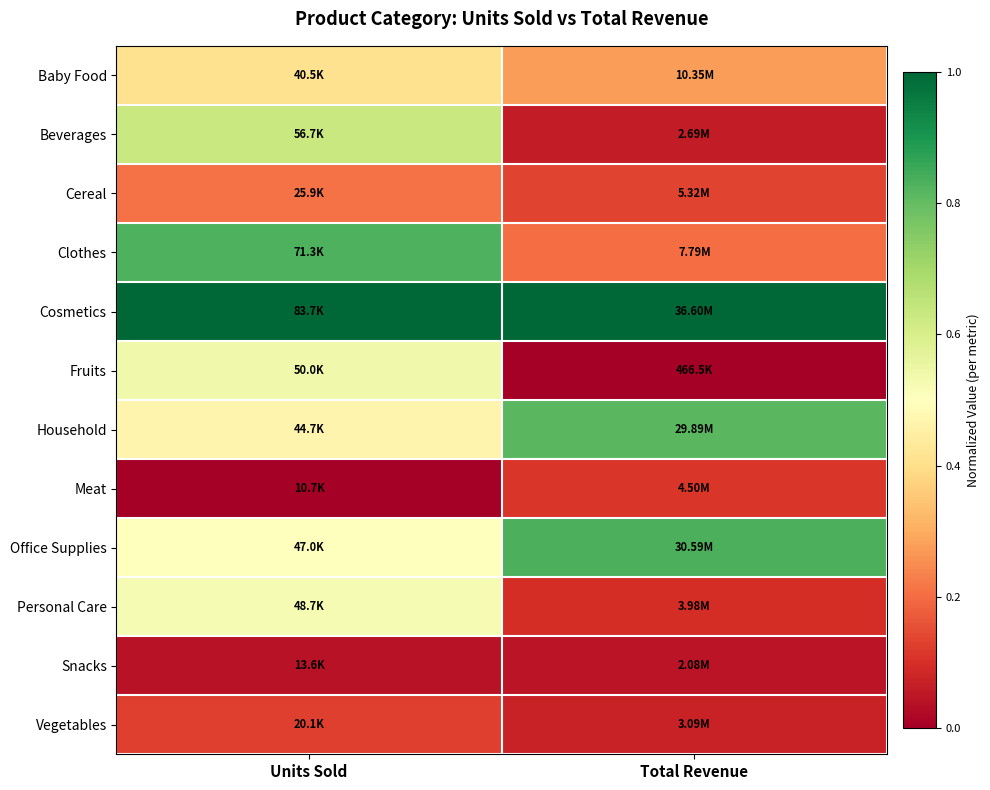

Reading left to right, extract all data points from this chart.

Baby Food: Units Sold=0.4	Total Revenue=0.3
Beverages: Units Sold=0.6	Total Revenue=0.1
Cereal: Units Sold=0.2	Total Revenue=0.1
Clothes: Units Sold=0.8	Total Revenue=0.2
Cosmetics: Units Sold=1.0	Total Revenue=1.0
Fruits: Units Sold=0.5	Total Revenue=0.0
Household: Units Sold=0.5	Total Revenue=0.8
Meat: Units Sold=0.0	Total Revenue=0.1
Office Supplies: Units Sold=0.5	Total Revenue=0.8
Personal Care: Units Sold=0.5	Total Revenue=0.1
Snacks: Units Sold=0.0	Total Revenue=0.0
Vegetables: Units Sold=0.1	Total Revenue=0.1